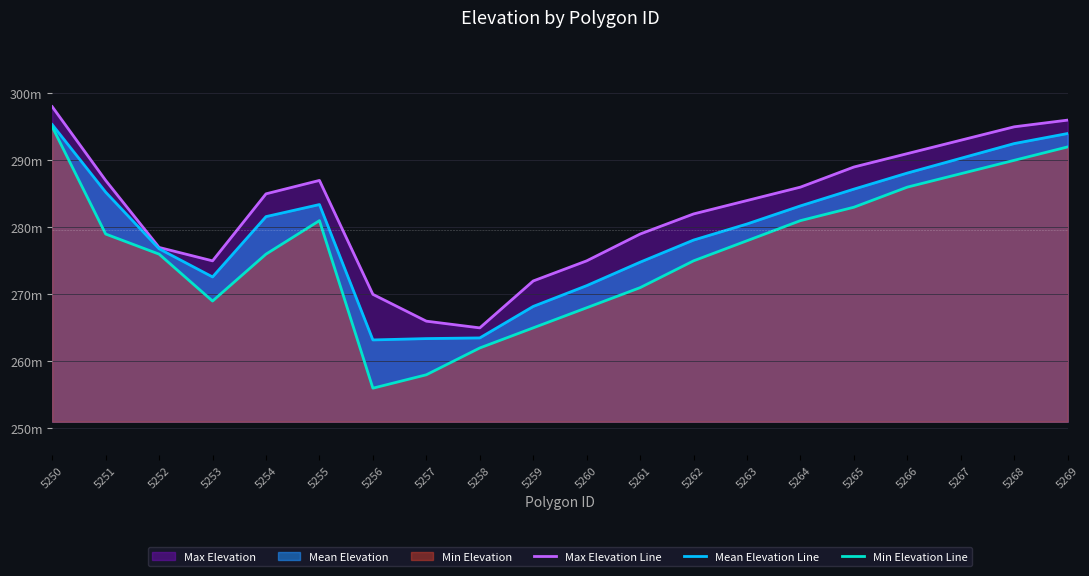

Reading left to right, extract all data points from this chart.

Max Elevation Line: 5250=298.0	5251=287.0	5252=277.0	5253=275.0	5254=285.0	5255=287.0	5256=270.0	5257=266.0	5258=265.0	5259=272.0	5260=275.0	5261=279.0	5262=282.0	5263=284.0	5264=286.0	5265=289.0	5266=291.0	5267=293.0	5268=295.0	5269=296.0
Mean Elevation Line: 5250=295.3	5251=285.2	5252=276.8	5253=272.6	5254=281.6	5255=283.4	5256=263.2	5257=263.4	5258=263.5	5259=268.2	5260=271.3	5261=274.8	5262=278.1	5263=280.5	5264=283.2	5265=285.7	5266=288.1	5267=290.3	5268=292.5	5269=294.0
Min Elevation Line: 5250=295.0	5251=279.0	5252=276.0	5253=269.0	5254=276.0	5255=281.0	5256=256.0	5257=258.0	5258=262.0	5259=265.0	5260=268.0	5261=271.0	5262=275.0	5263=278.0	5264=281.0	5265=283.0	5266=286.0	5267=288.0	5268=290.0	5269=292.0